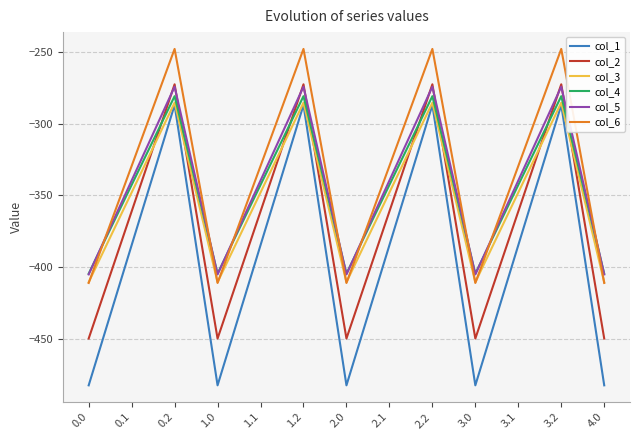

Which series has the widest spread of values?

col_1